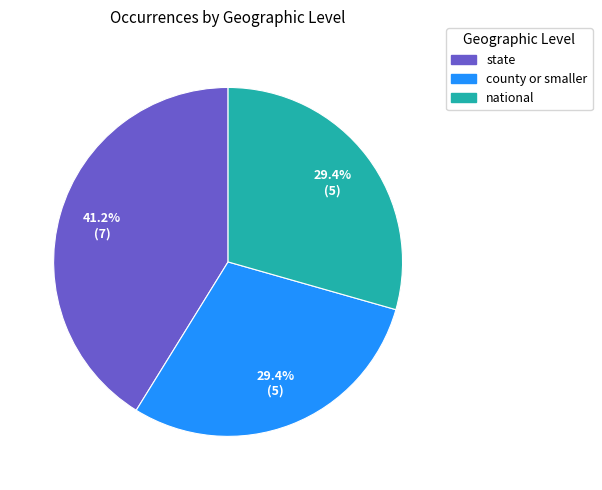

What percentage do national and county or smaller together represent?

58.8%